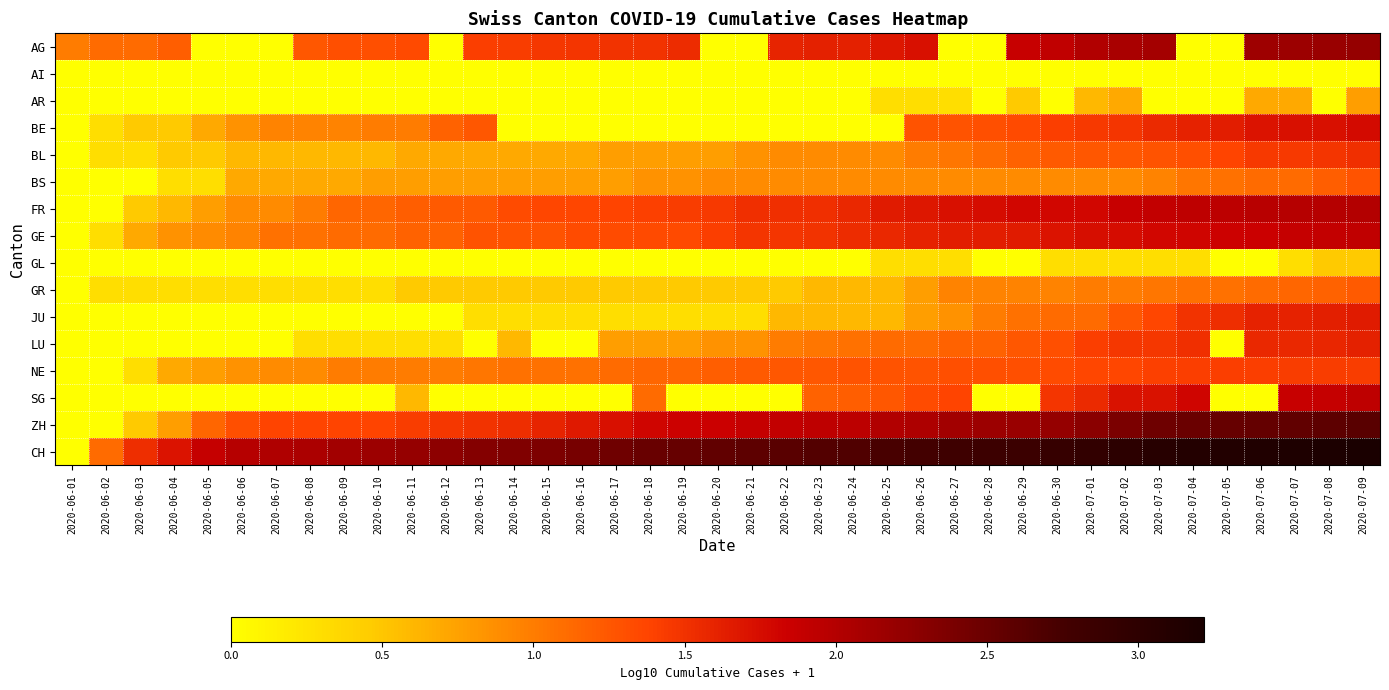

What is the total value across all series at 2020-06-09?

10.9